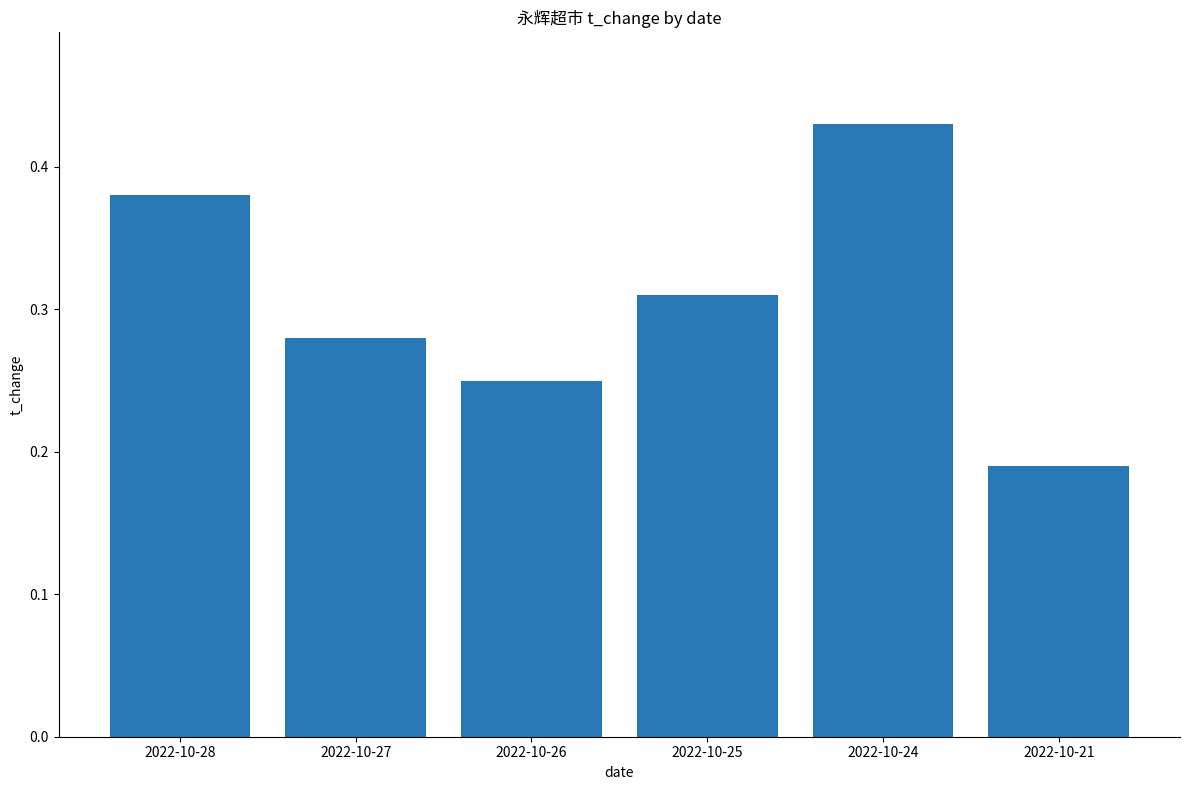

Rank the categories by value from highest to lowest.

2022-10-24, 2022-10-28, 2022-10-25, 2022-10-27, 2022-10-26, 2022-10-21